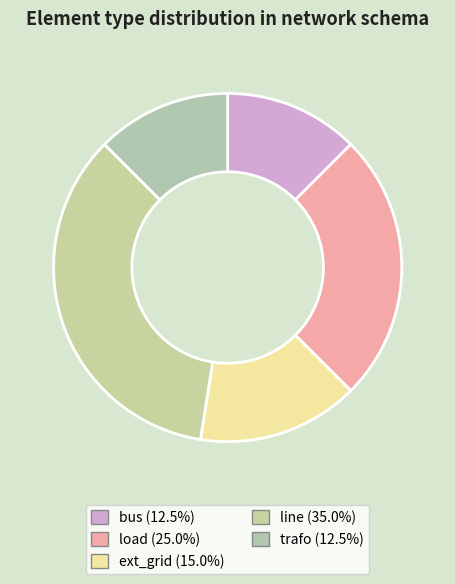

Count the number of slices in the pie.

5